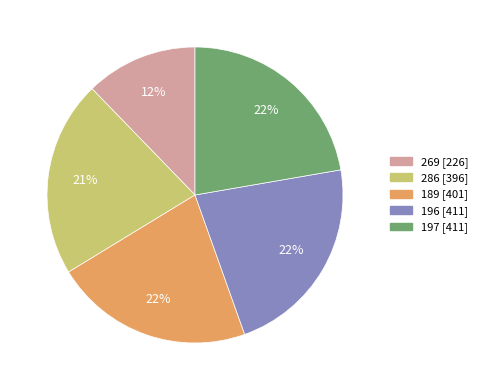

Is there any slice that represents more than half of the pie?

No